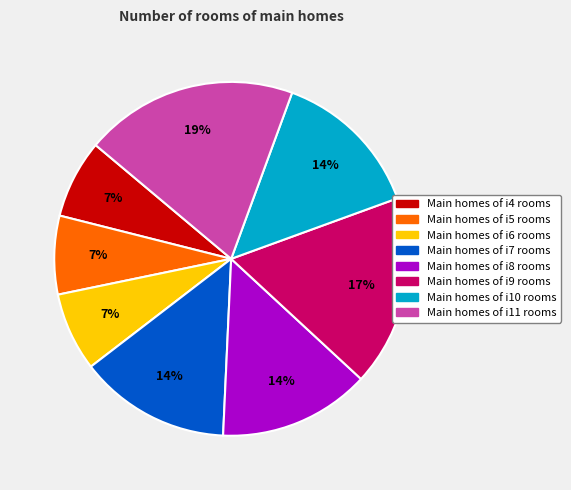

To the nearest percent, what is the average slice percentage?

12%